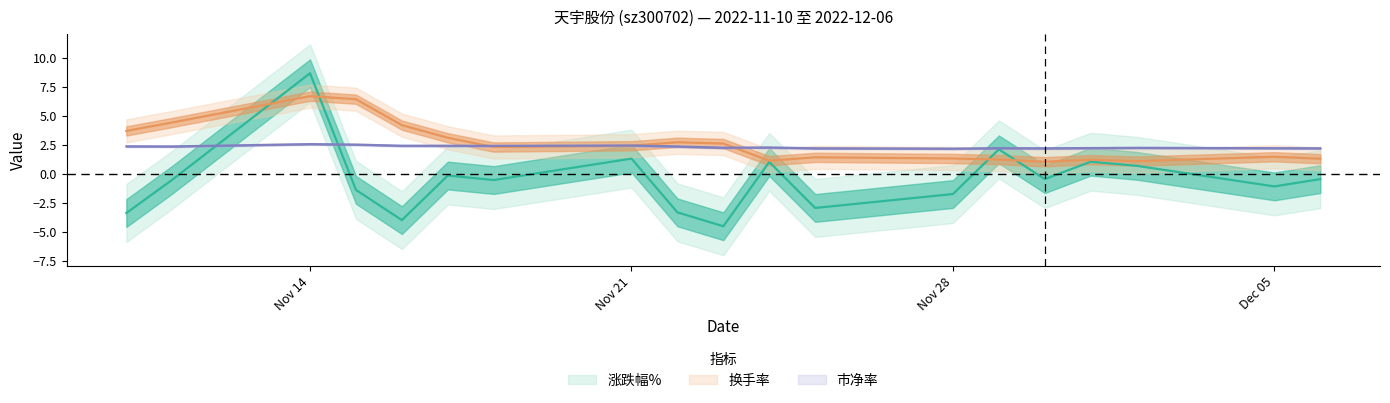

How many series are shown in this chart?

3